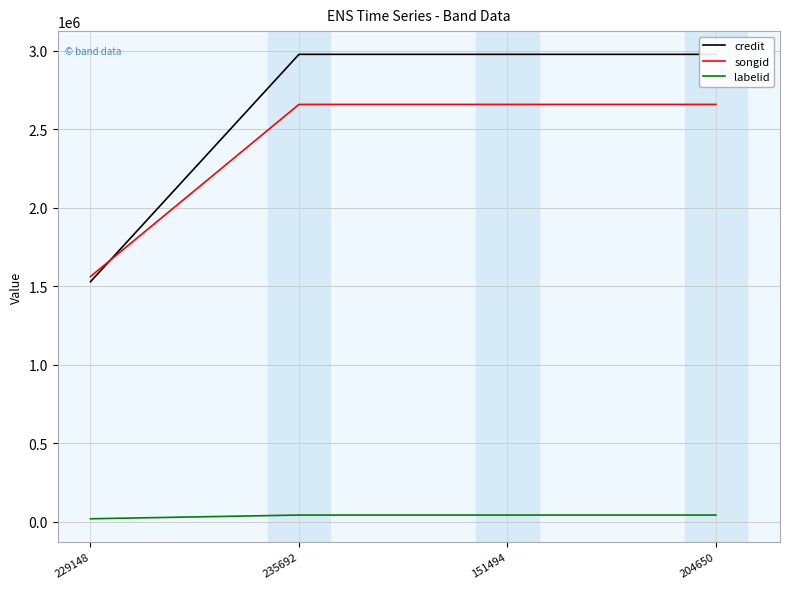

Is it true that labelid equals 43977 at 151494?

True